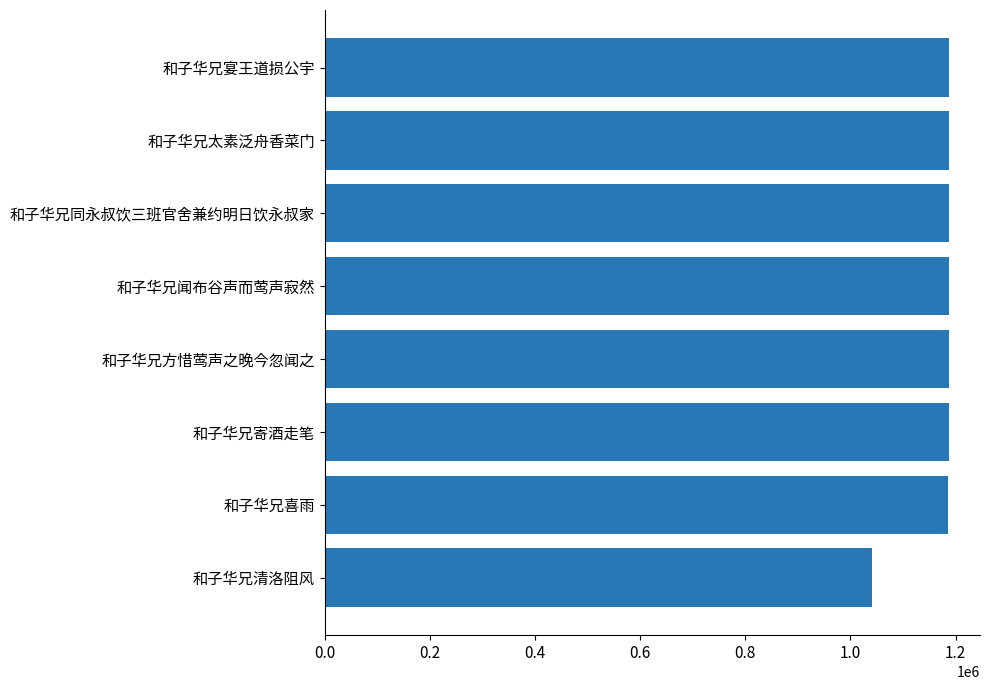

Does the chart contain any negative values?

No